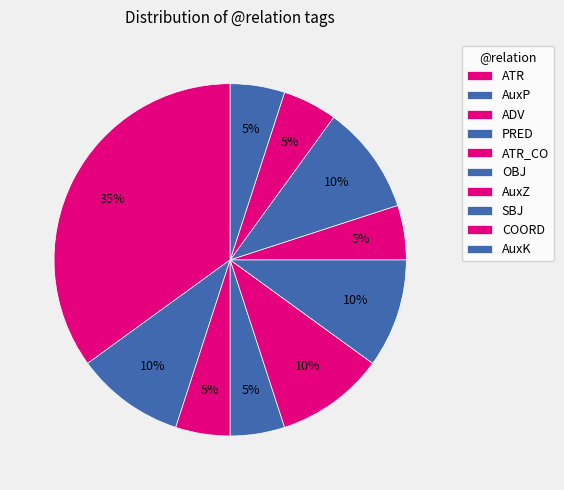

Rank the categories by value from highest to lowest.

ATR, AuxP, ATR_CO, OBJ, SBJ, ADV, PRED, AuxZ, COORD, AuxK